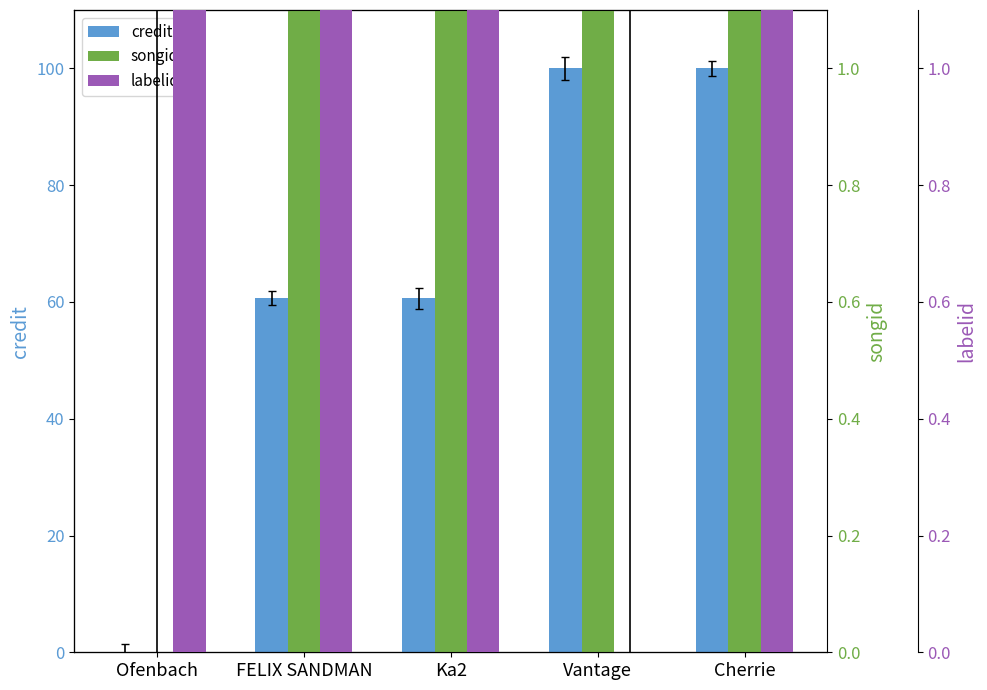

Which has a higher value, Ofenbach or Cherrie?

Cherrie